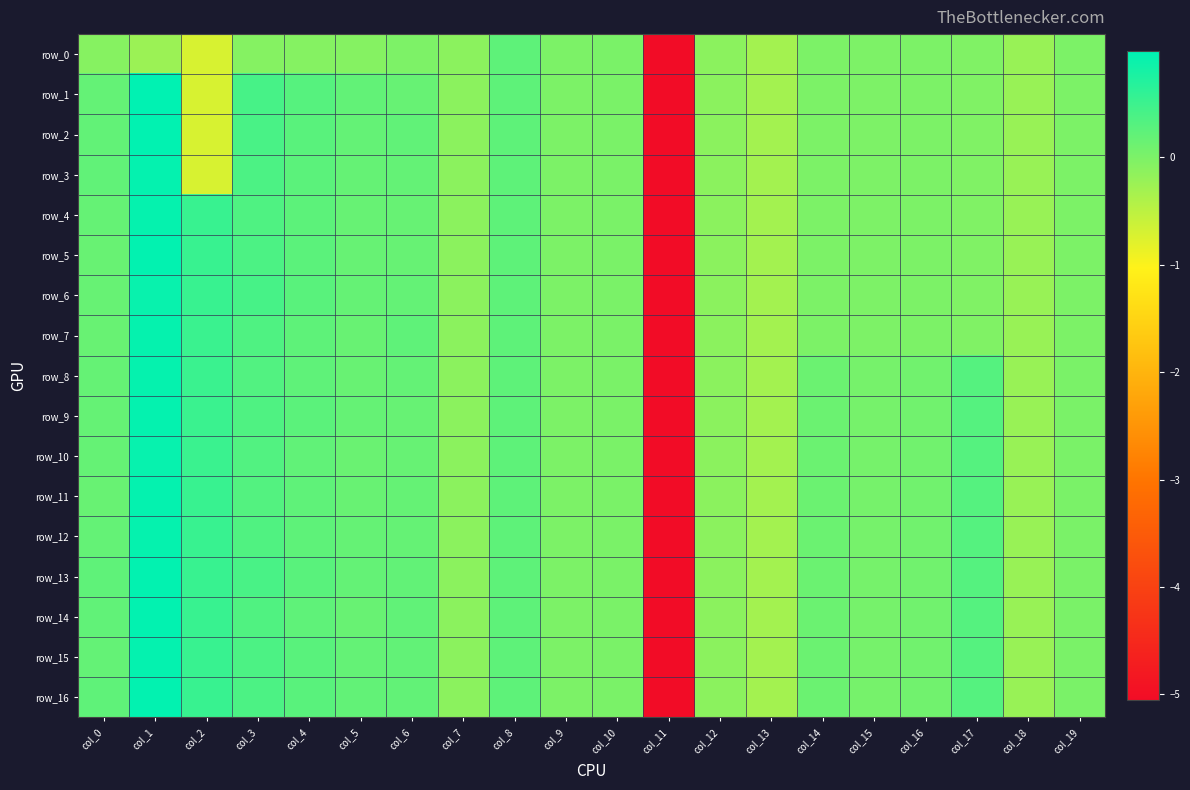

Which series changed the most between col_1 and col_9?

row_1